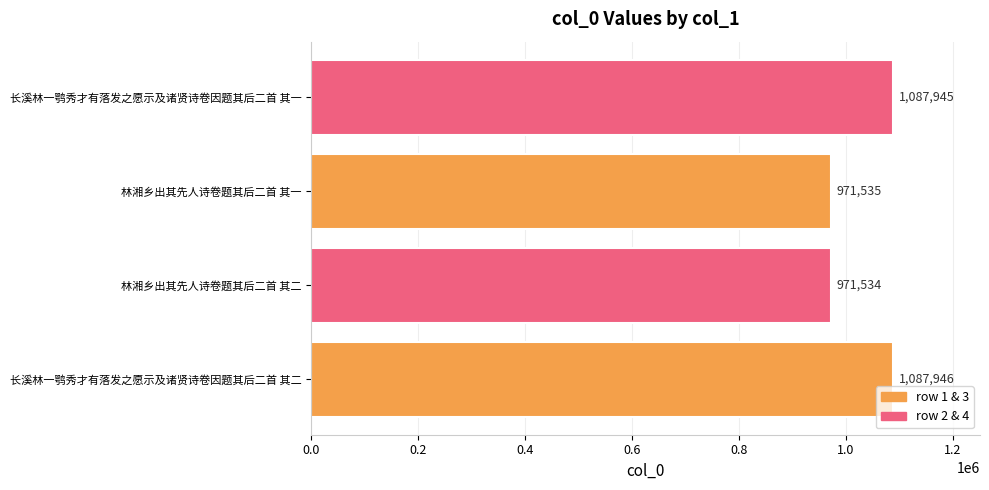

What is the change in value from 长溪林一鹗秀才有落发之愿示及诸贤诗卷因题其后二首 其二 to 林湘乡出其先人诗卷题其后二首 其二?

-116412